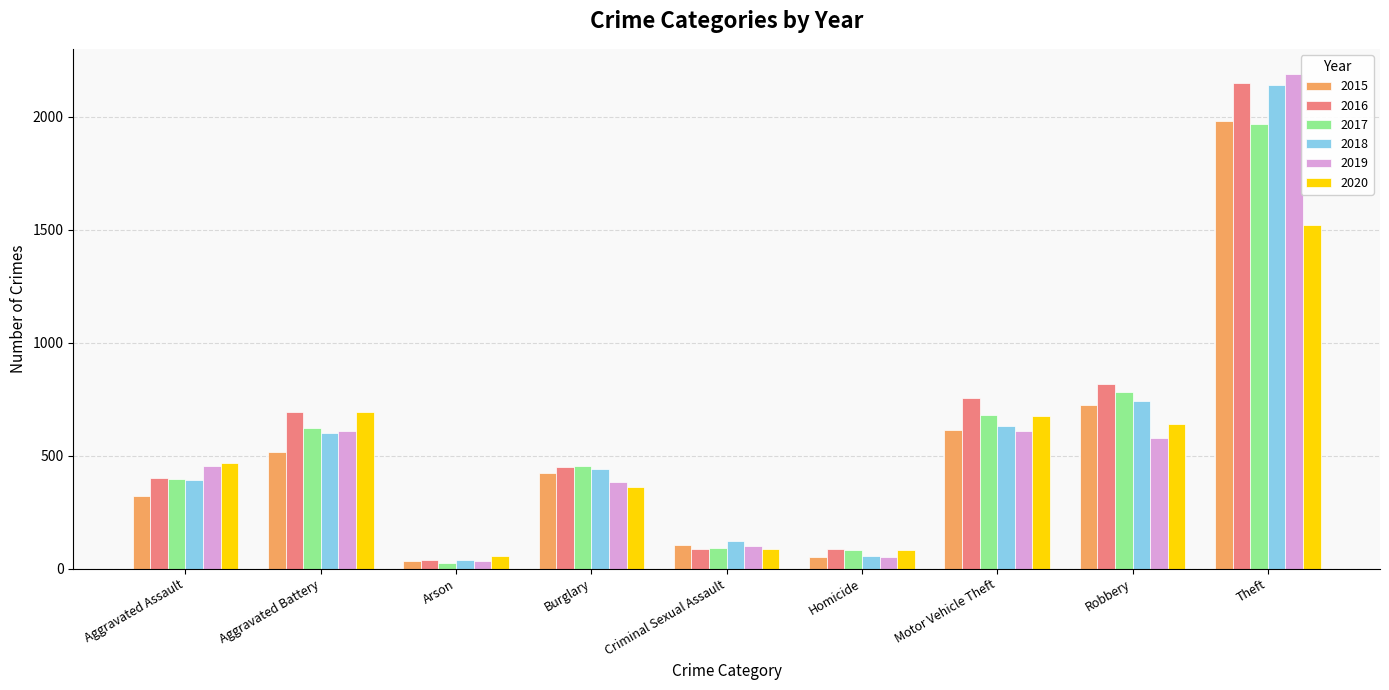

What is the lowest value of the 2016 series?

40